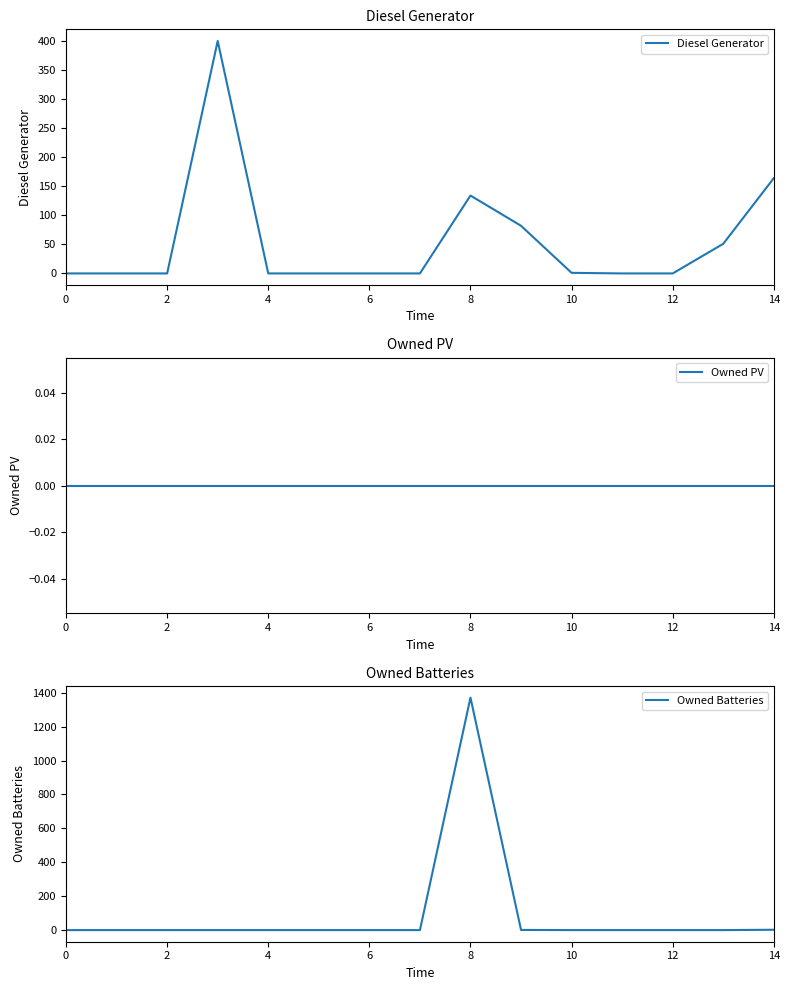

What is the maximum value for Diesel Generator?

400